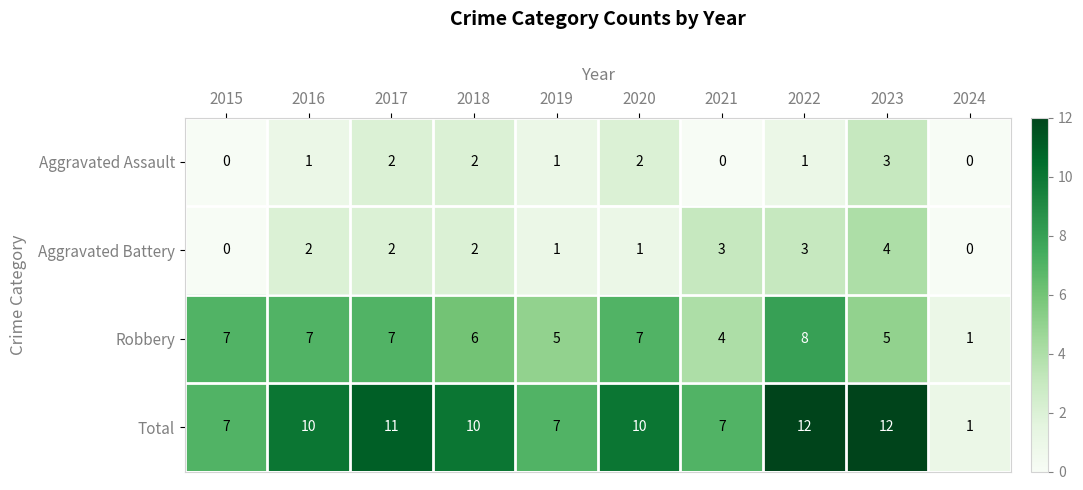

What is the maximum value shown in the chart?

12